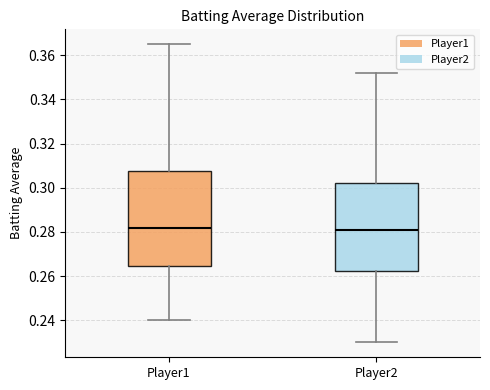

Which box is the tallest, from its lower edge to its upper edge?

Player1